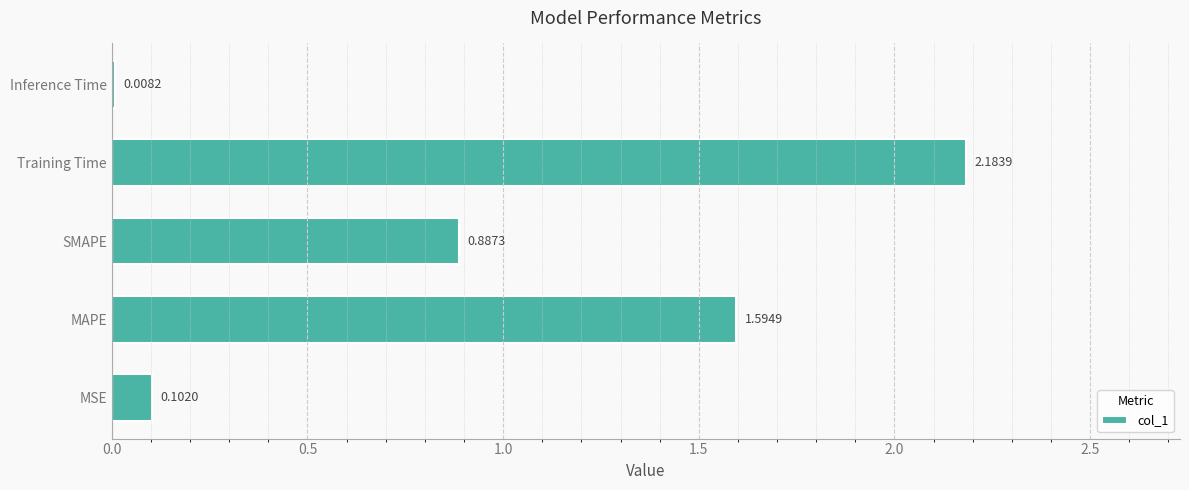

What is the change in value from MSE to SMAPE?

+0.8